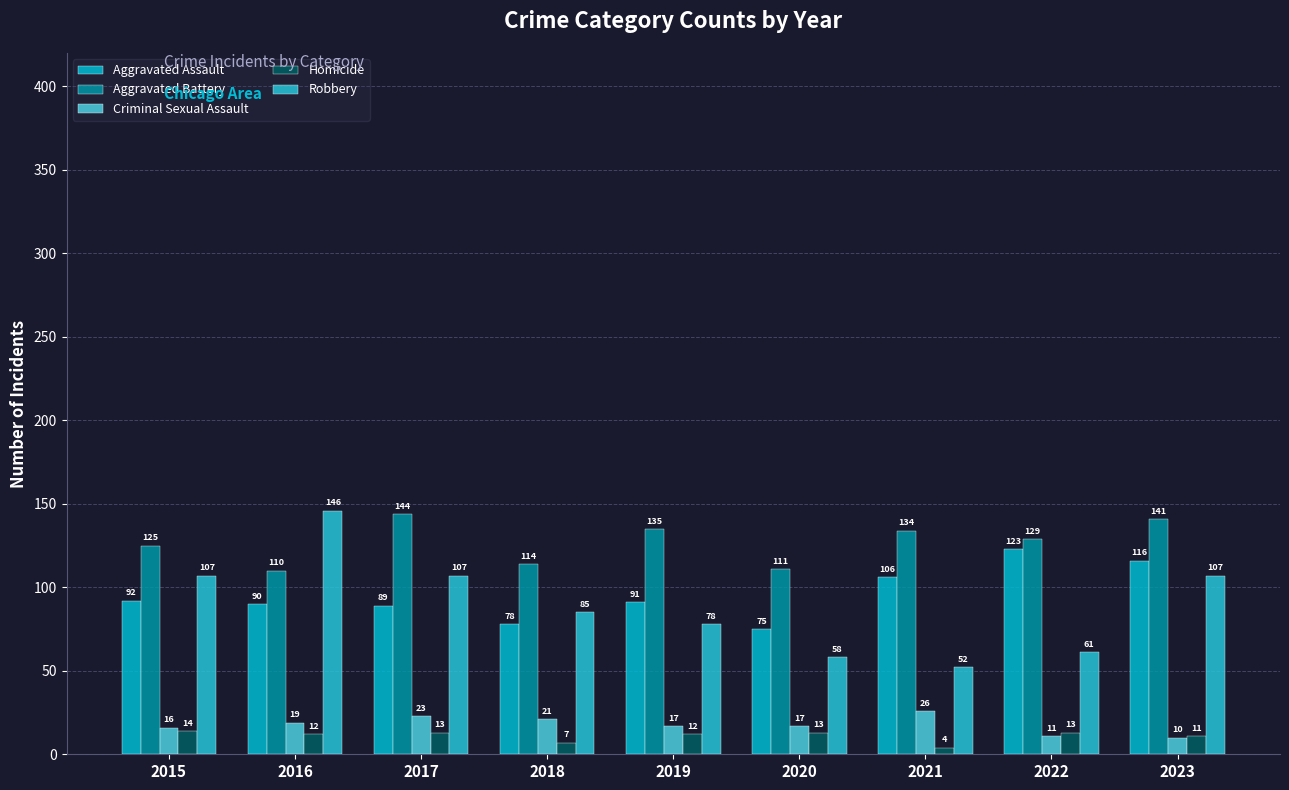

Which series changed the most between 2020 and 2021?

Aggravated Assault